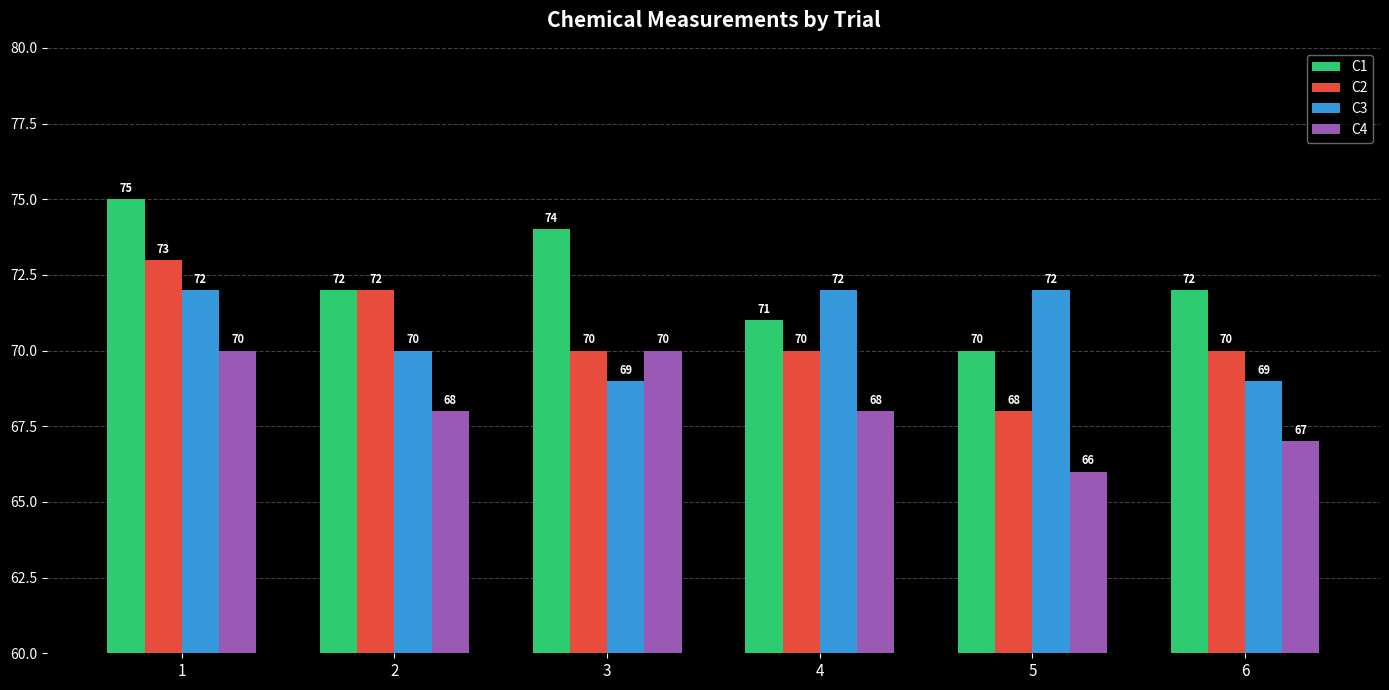

At how many categories does at least one series exceed 73?

2